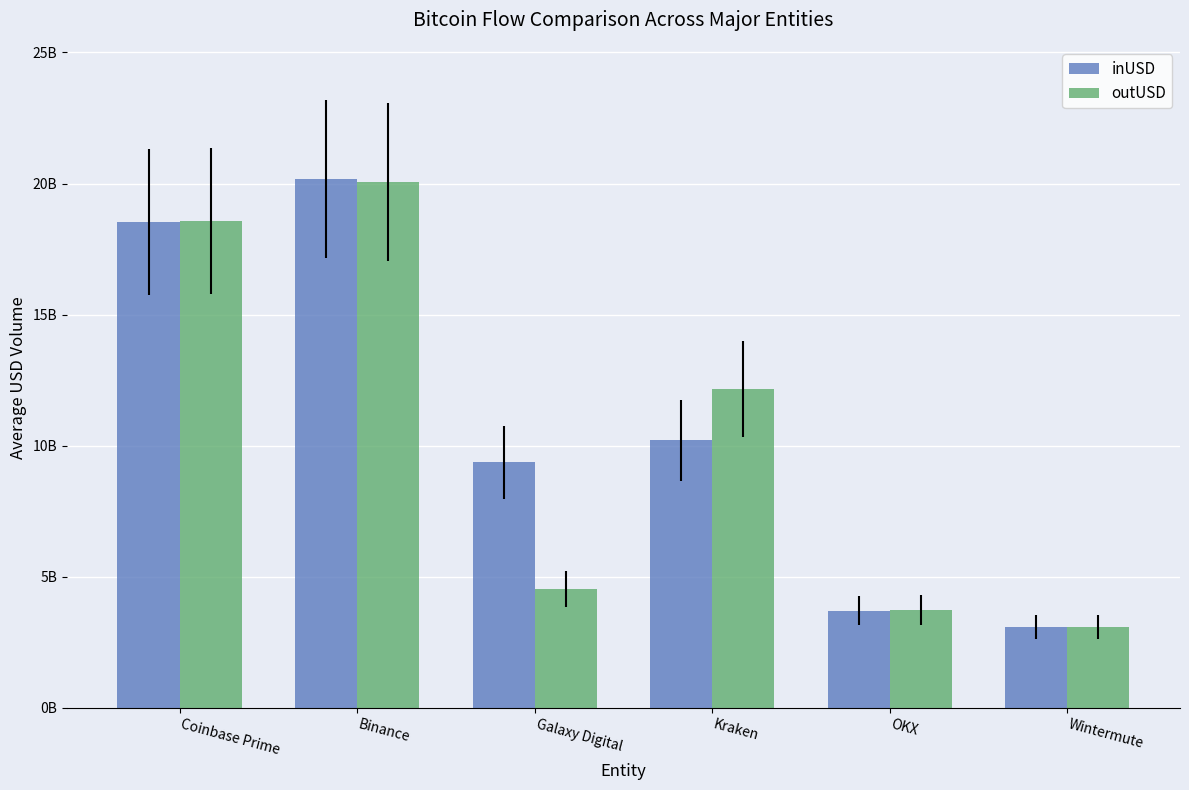

Rank the series by their maximum value, from lowest to highest.

outUSD, inUSD